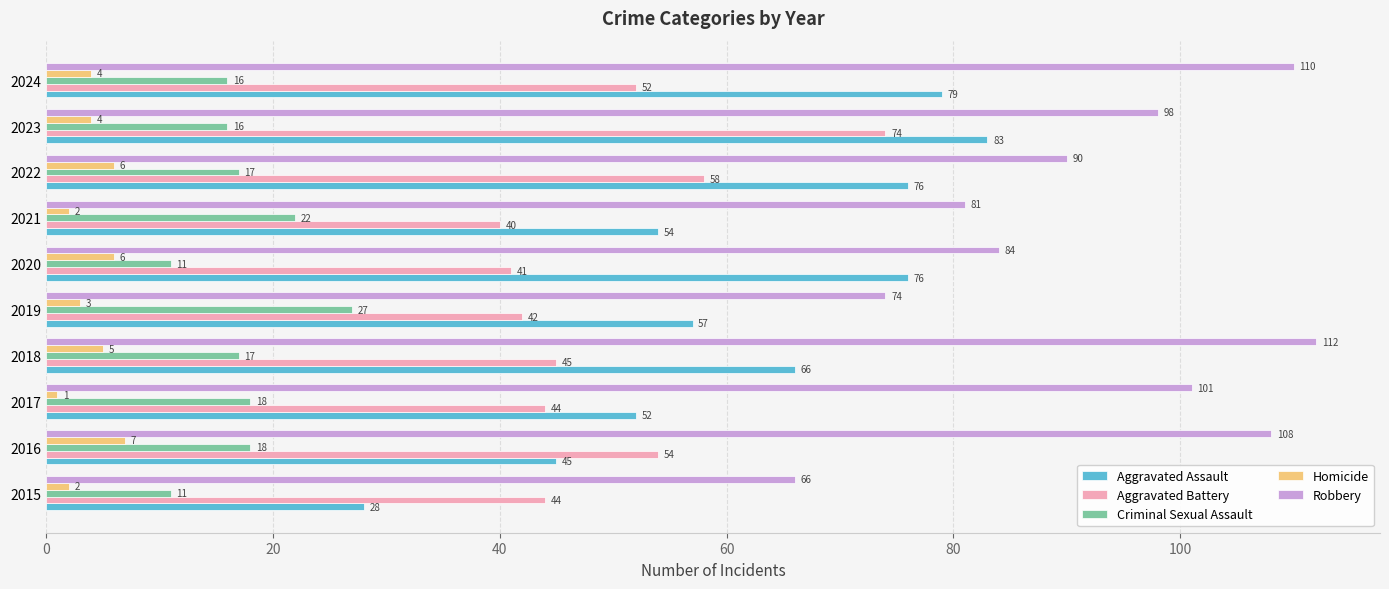

How many Homicide values are between 2 and 6?

8